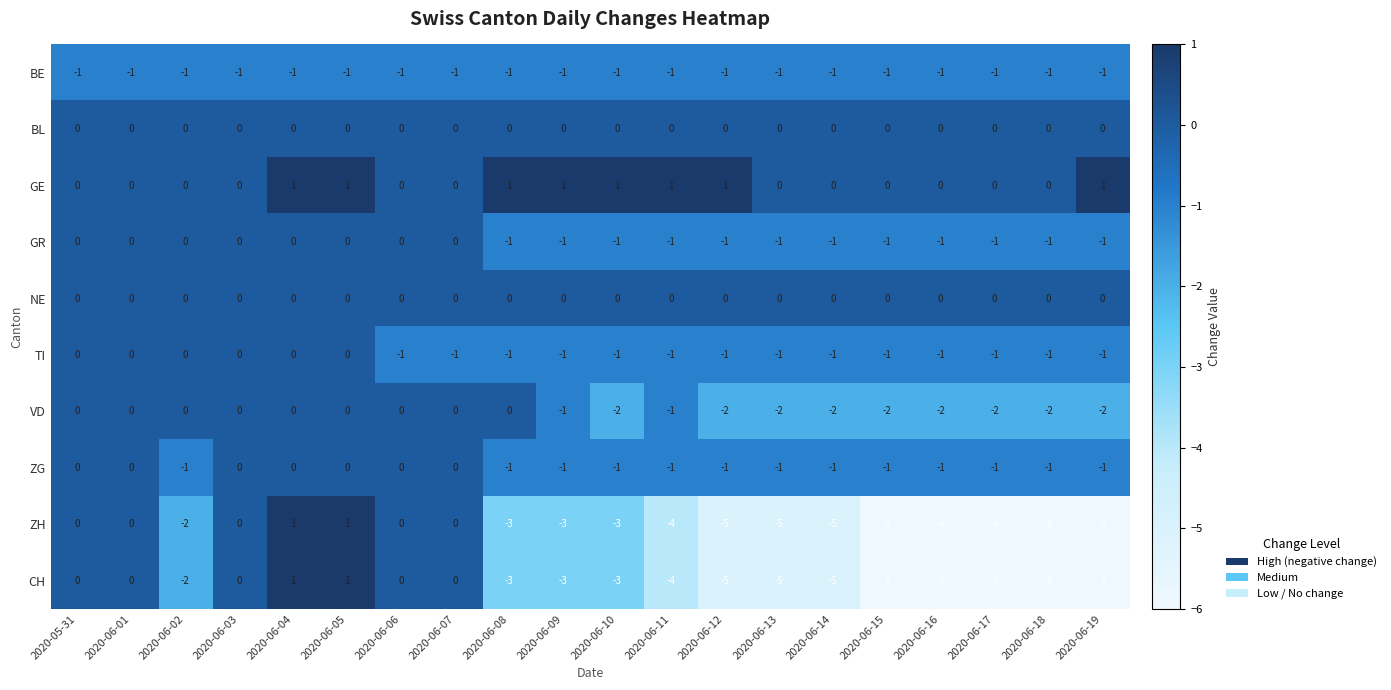

How many CH values are between -5 and 0?

13